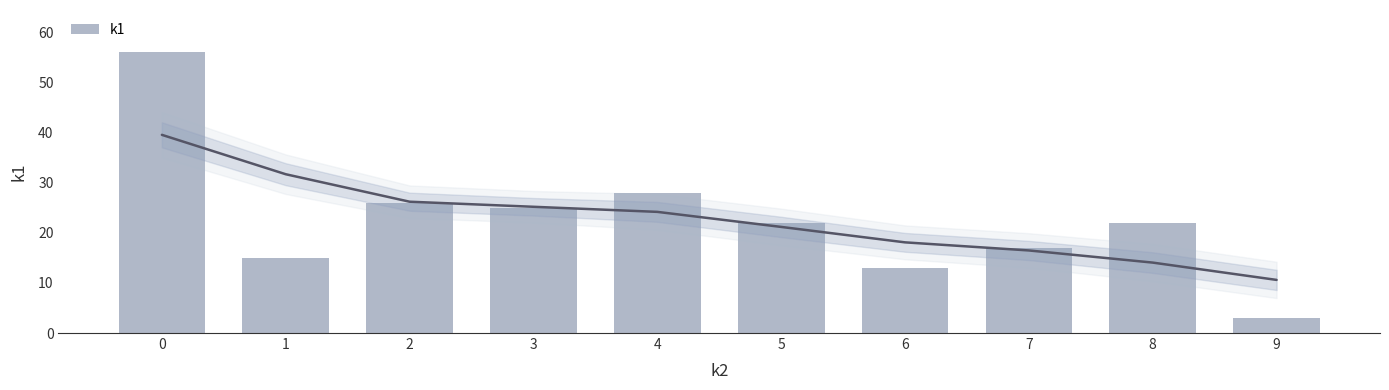

Rank the categories by value from lowest to highest.

9, 6, 1, 7, 5, 8, 3, 2, 4, 0